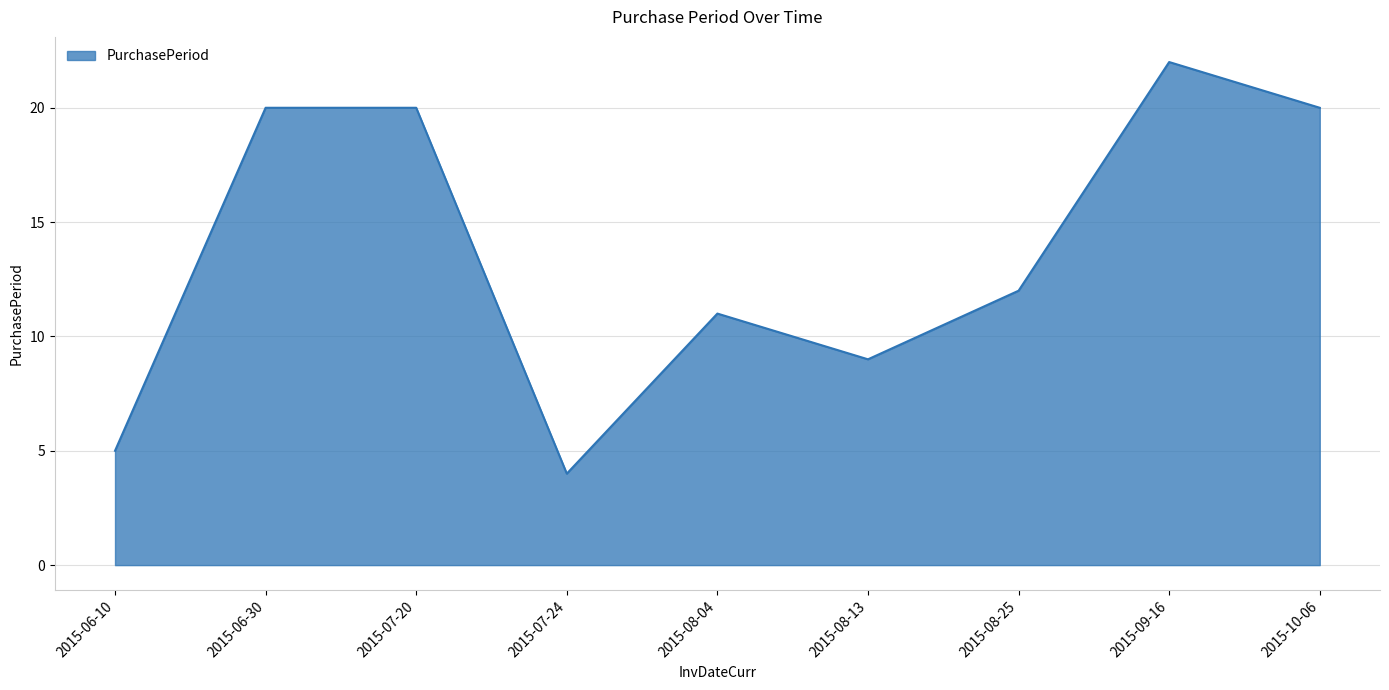

Reading right to left, list all the values displayed in this chart.

2015-10-06=20	2015-09-16=22	2015-08-25=12	2015-08-13=9	2015-08-04=11	2015-07-24=4	2015-07-20=20	2015-06-30=20	2015-06-10=5